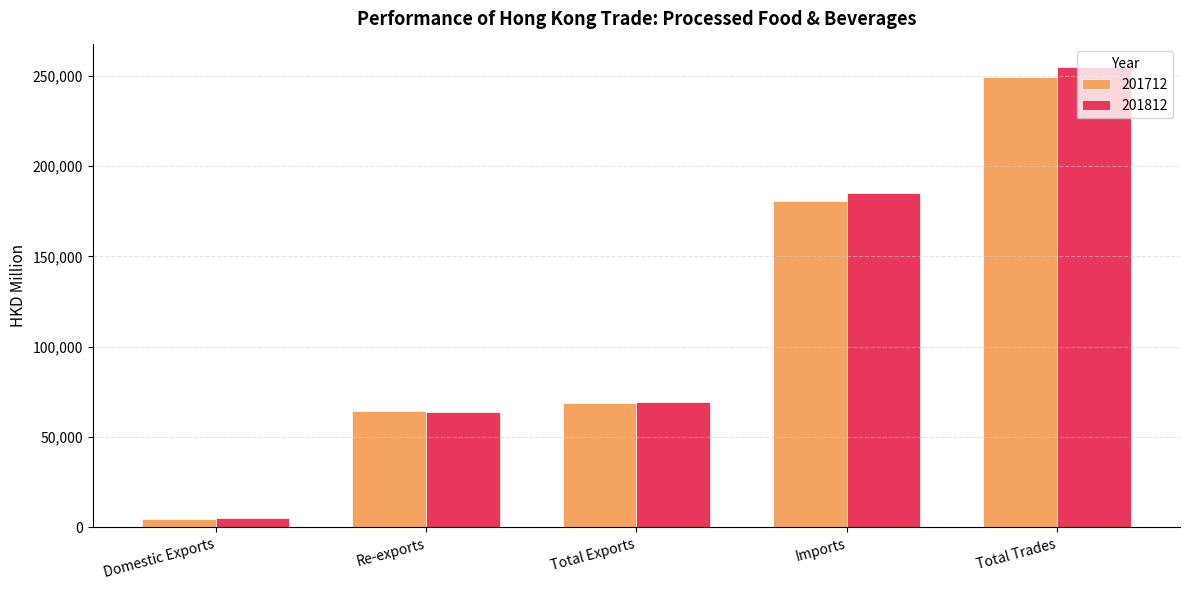

What is the difference between the maximum and minimum values in the 201712 series?

244667.6